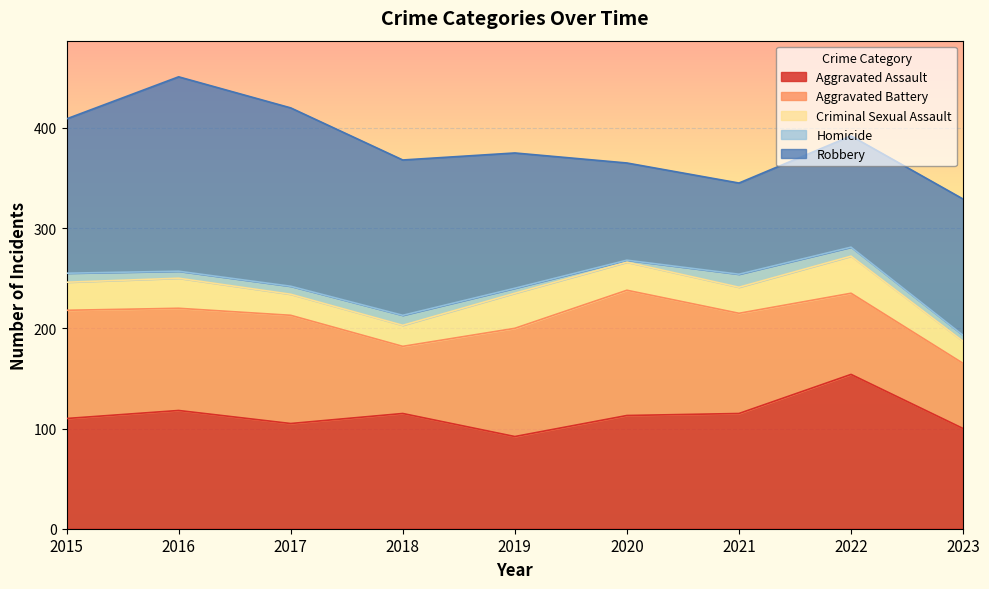

Which has a higher value, 2017 or 2018?

2018